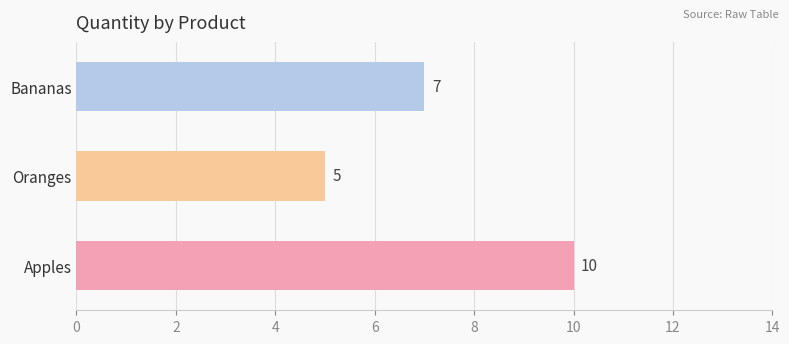

List the labels in order of value, largest first.

Apples, Bananas, Oranges